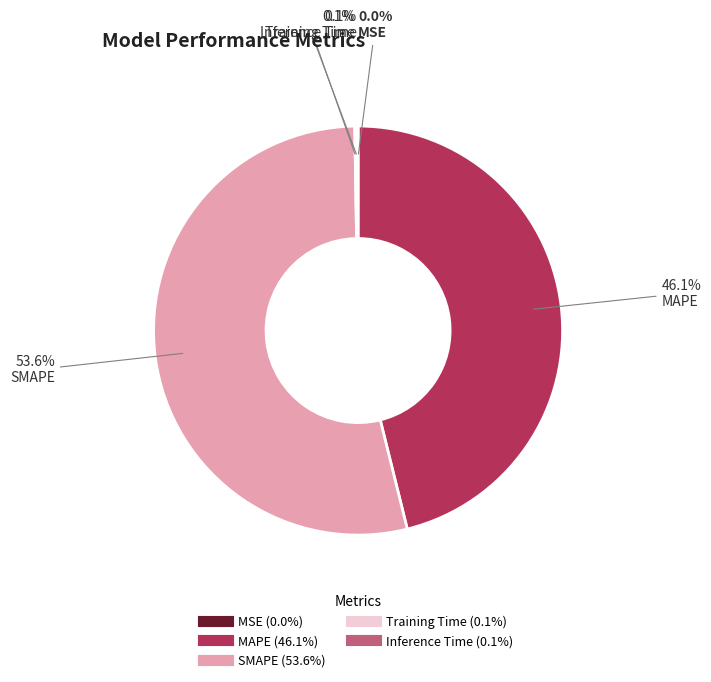

What is the largest slice in the pie chart?

SMAPE